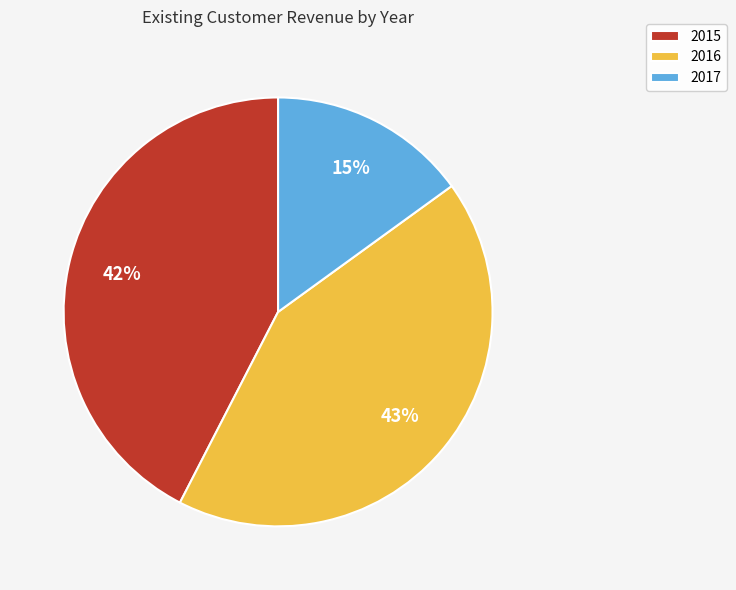

How many slices are in this pie chart?

3